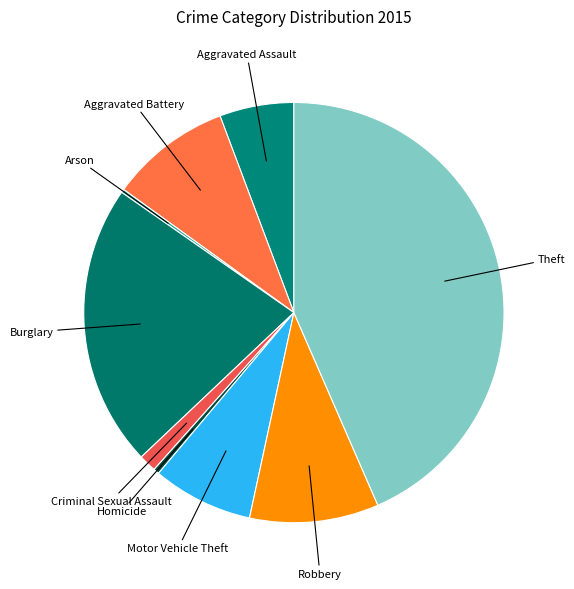

Rank the categories by value from highest to lowest.

Theft, Burglary, Robbery, Aggravated Battery, Motor Vehicle Theft, Aggravated Assault, Criminal Sexual Assault, Homicide, Arson